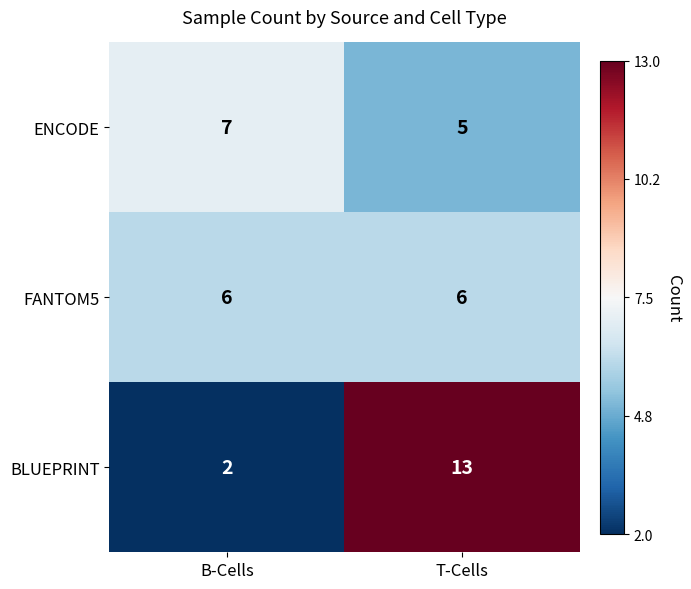

Count the number of categories in the chart.

2